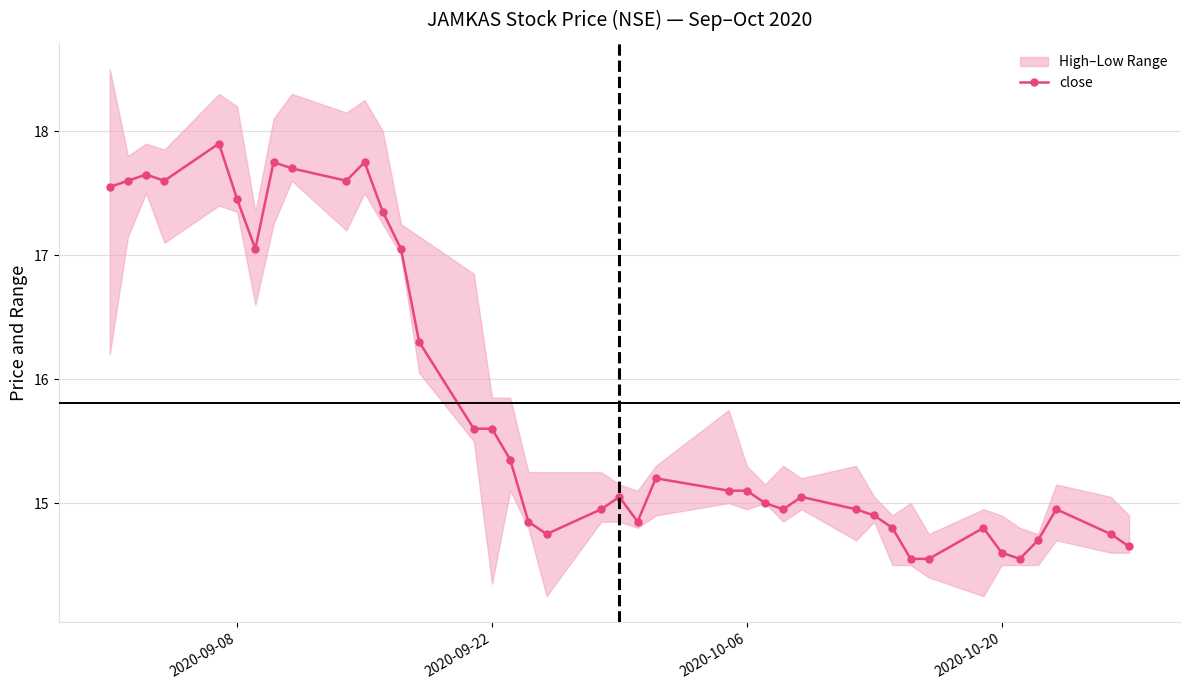

What is the highest value of the close series?

17.9